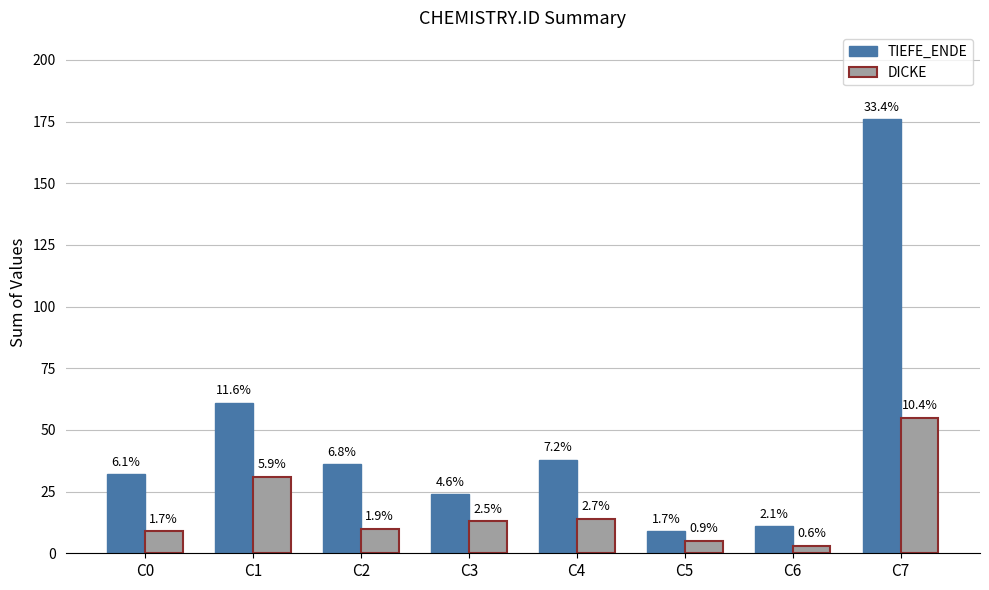

How many bars are there in each group?

2